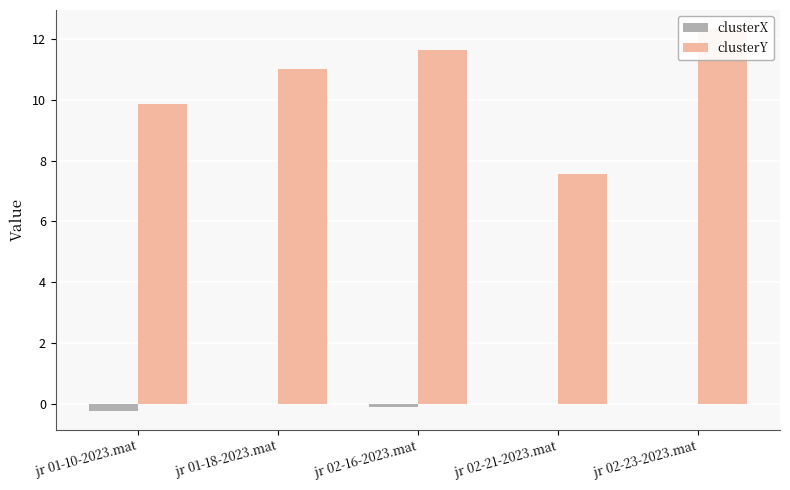

What position from the right is jr 02-21-2023.mat?

2